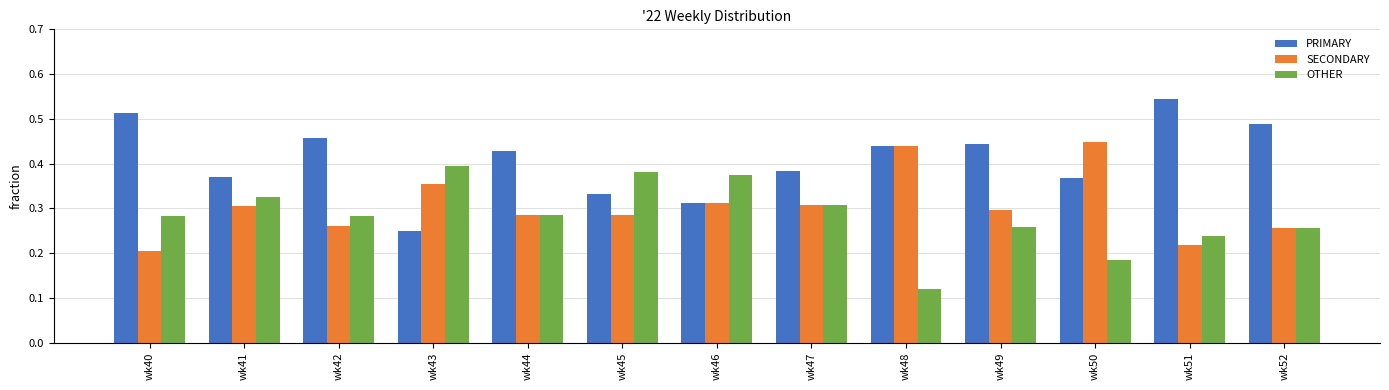

What is the sum of all SECONDARY values?

4.0